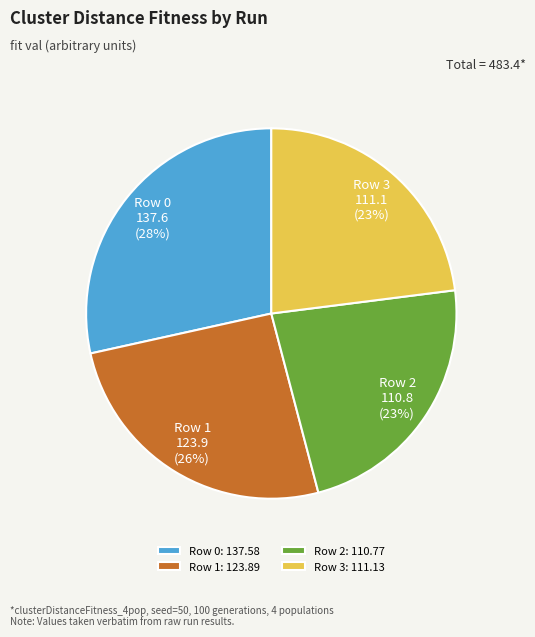

True or false: Row 0 accounts for 28% of the total.

True